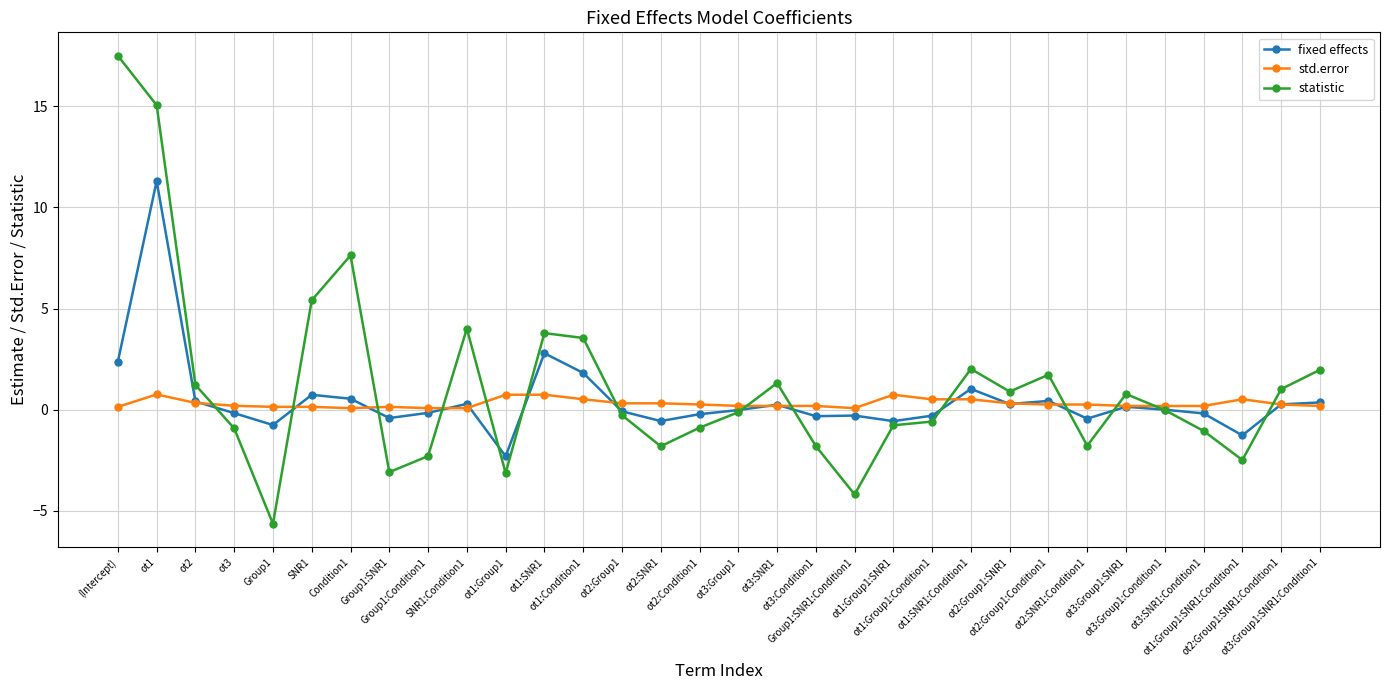

How many series are shown in this chart?

3